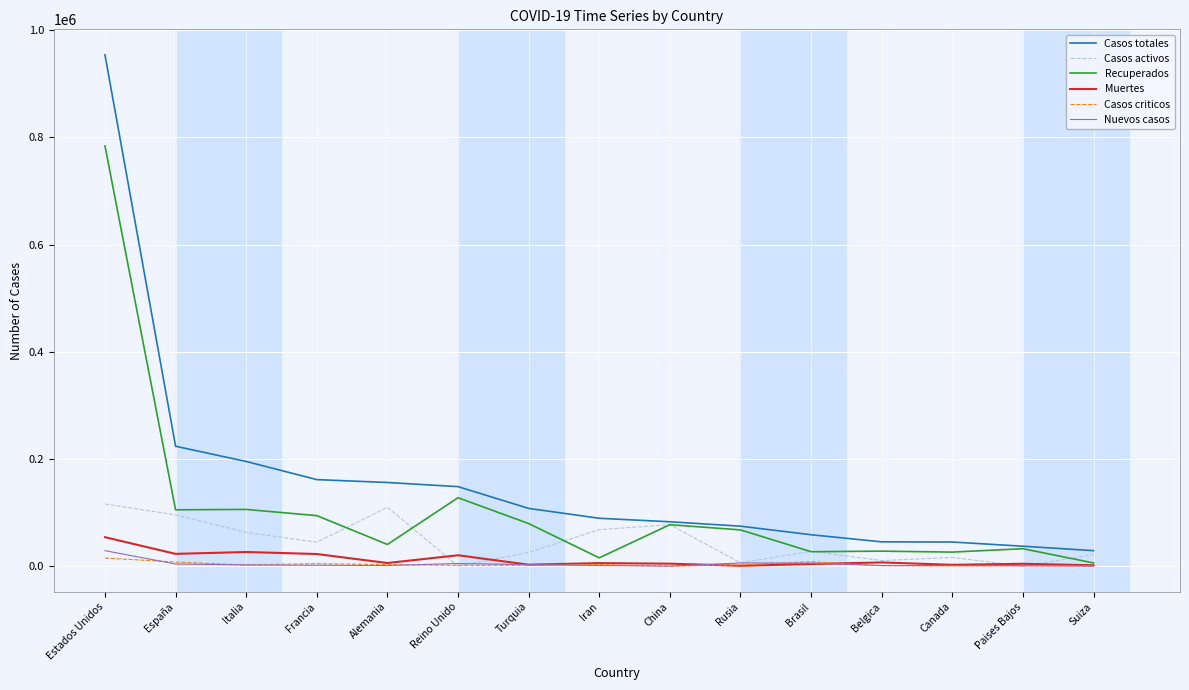

What is the average value of the Nuevos casos series?

4105